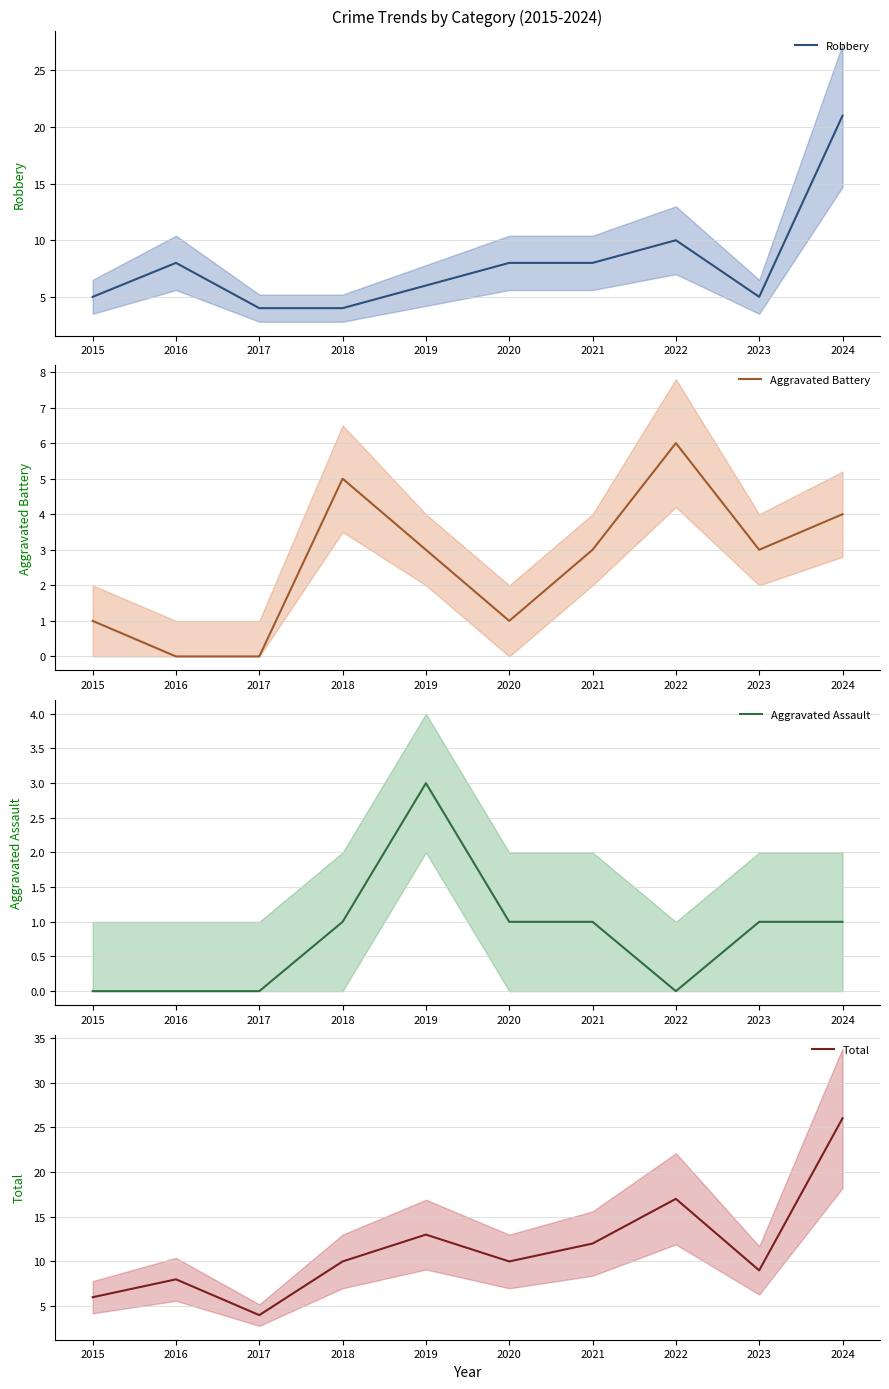

Is this an area chart (filled region under the line)?

No